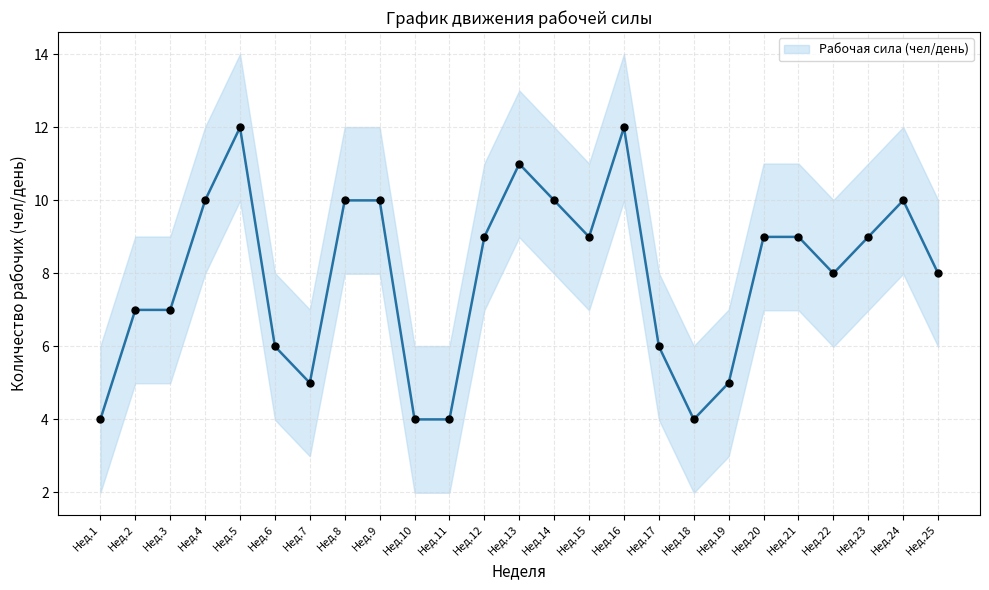

What is the ratio of the value at Нед.18 to the value at Нед.22?

0.5